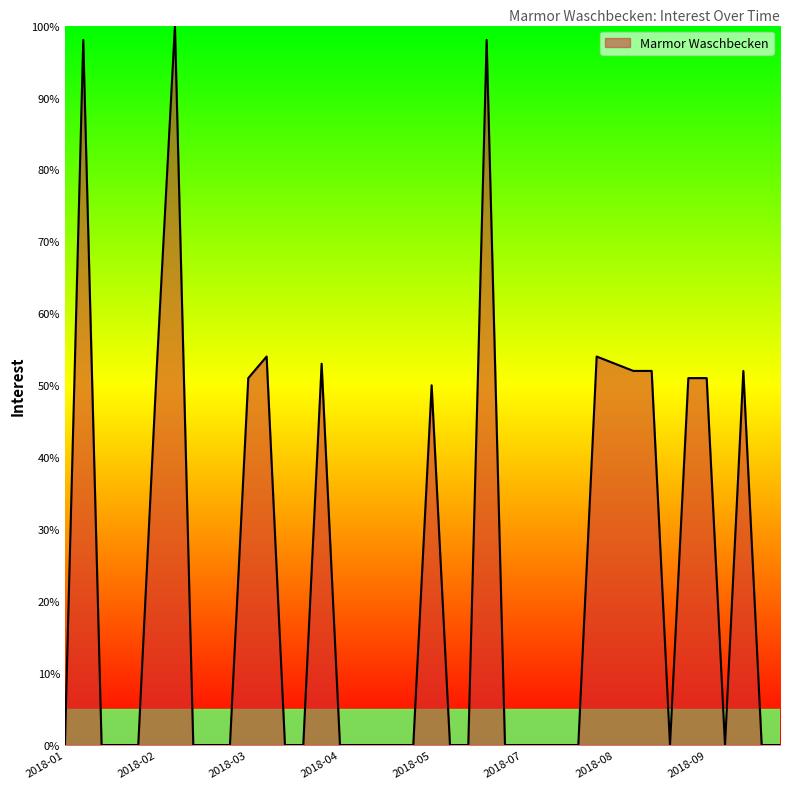

What is the maximum value shown in the chart?

100